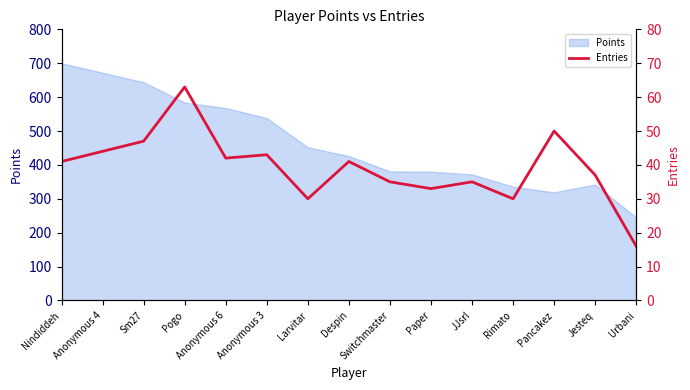

Is it true that the value at Pogo is 63?

True